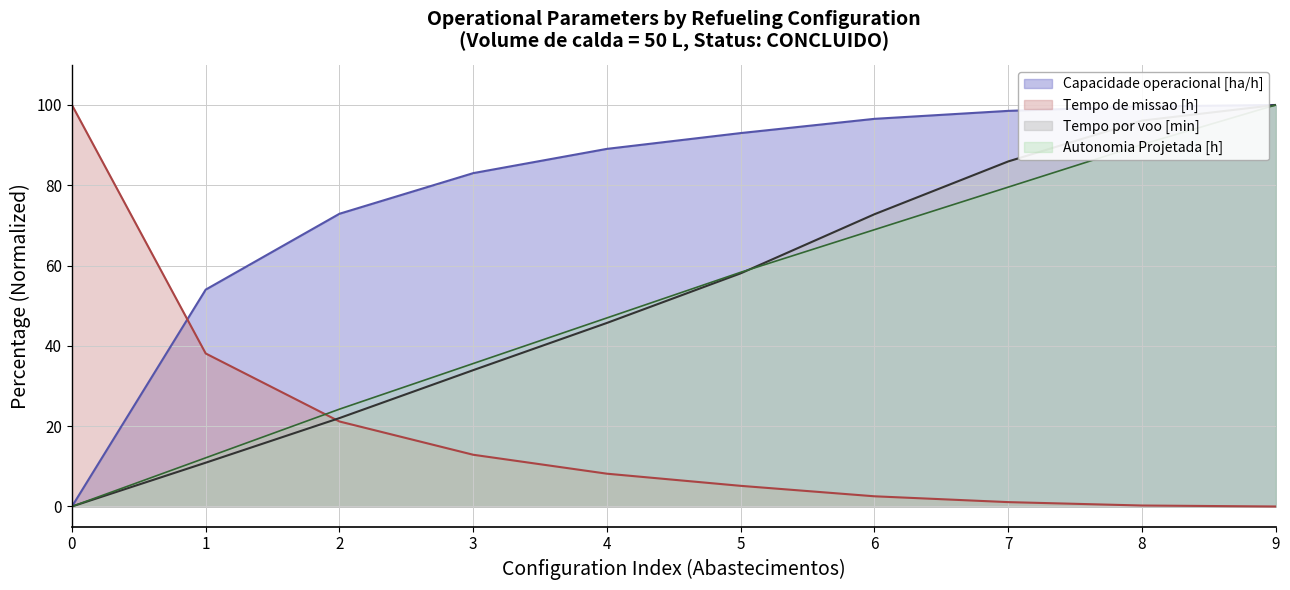

Reading left to right, transcribe all the data shown in this chart.

Capacidade operacional [ha/h]: 0=0.0	1=54.0	2=72.9	3=83.0	4=89.1	5=93.0	6=96.5	7=98.5	8=99.6	9=100.0
Tempo de missao [h]: 0=100.0	1=38.1	2=21.2	3=12.9	4=8.2	5=5.1	6=2.5	7=1.1	8=0.2	9=0.0
Tempo por voo [min]: 0=0.0	1=10.9	2=22.0	3=34.0	4=45.7	5=58.1	6=72.8	7=85.9	8=96.1	9=100.0
Autonomia Projetada [h]: 0=0.0	1=12.1	2=24.2	3=35.6	4=47.0	5=58.3	6=68.9	7=79.5	8=90.2	9=100.0